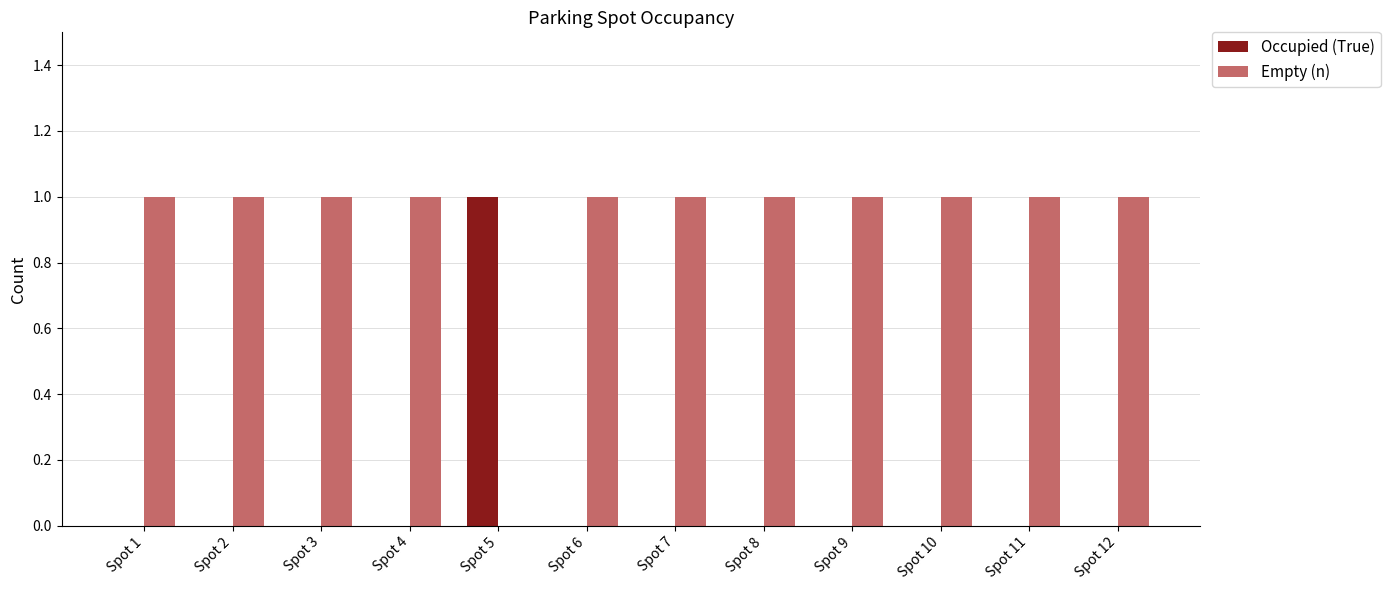

The Occupied (True) series shows -1 at Spot 2. True or false?

False